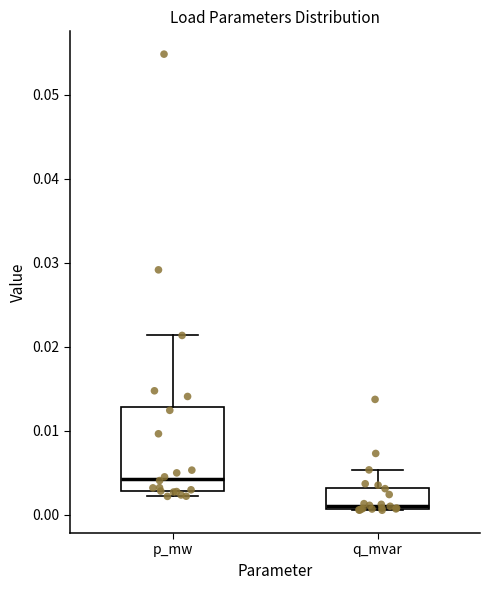

Which box's median line is the lowest?

q_mvar